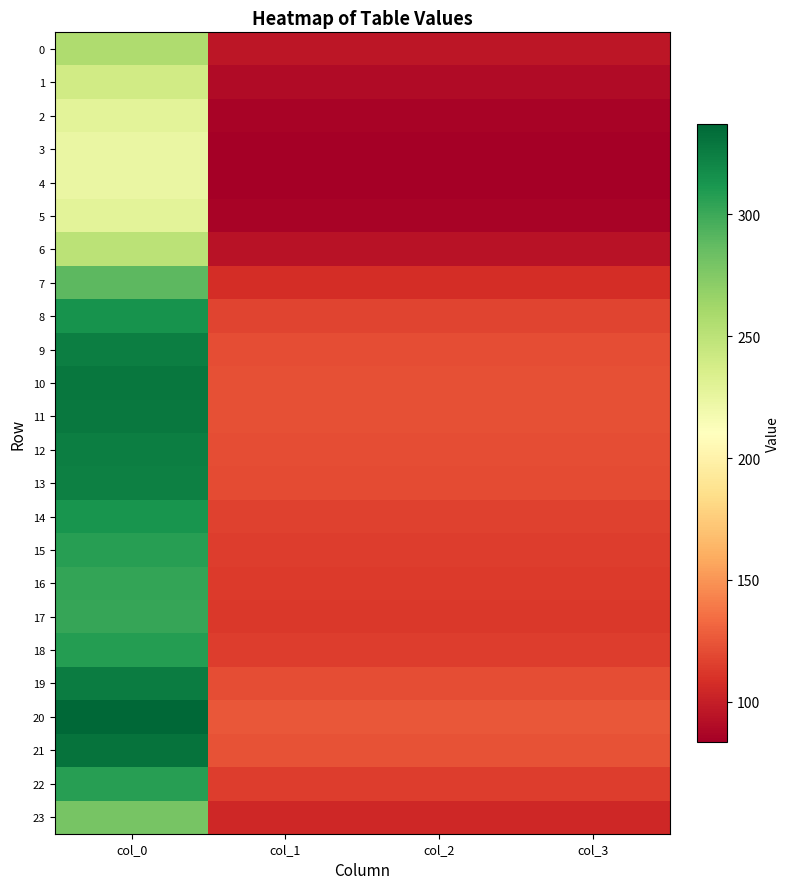

Which series has the largest total across all categories?

20